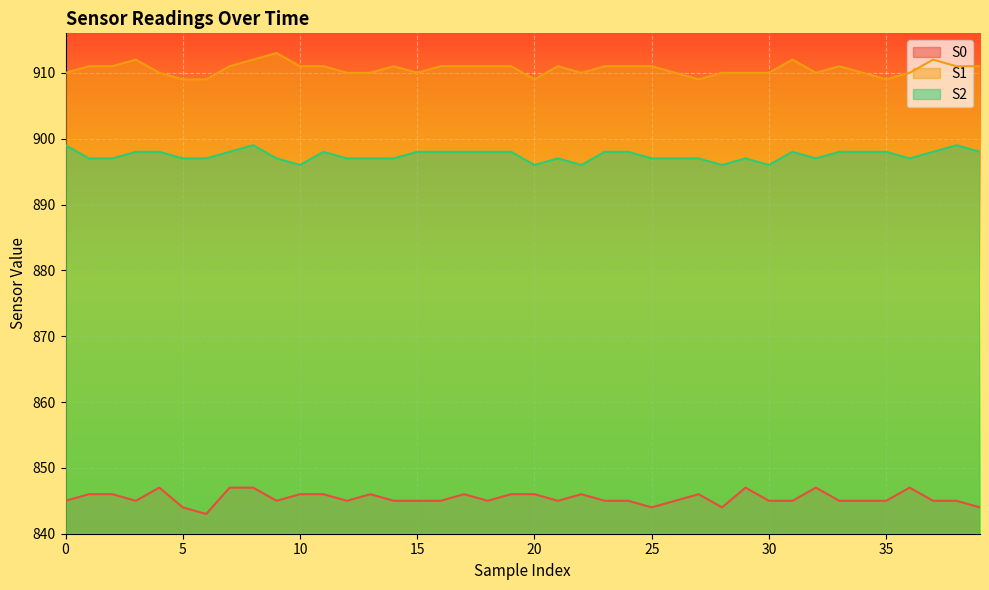

Is the value of S2 at 35 greater than the value of S1 at 27?

No